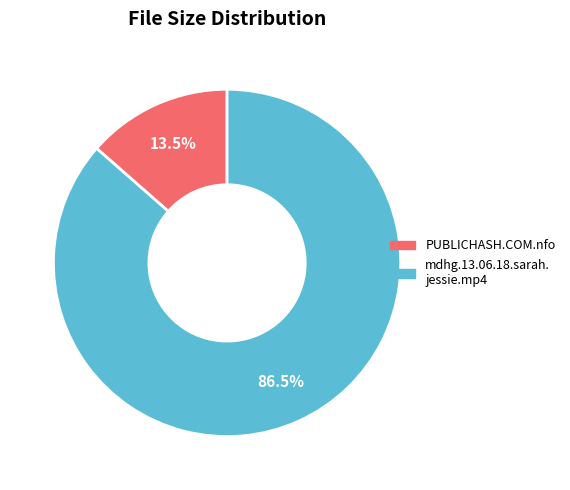

How many segments does this pie chart have?

2